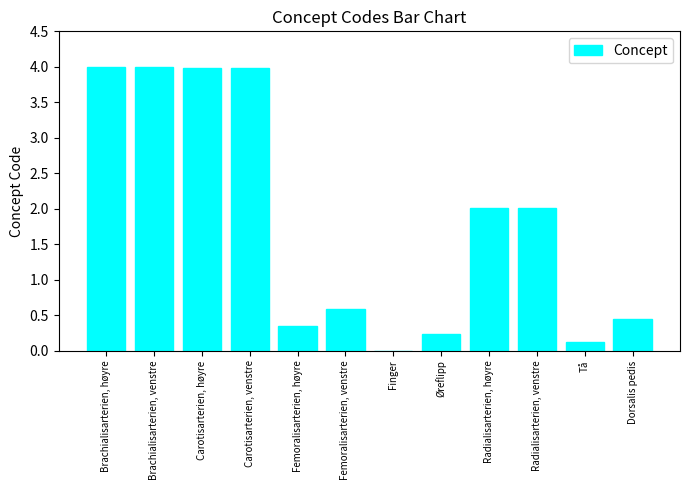

How many data points are above 2?

6